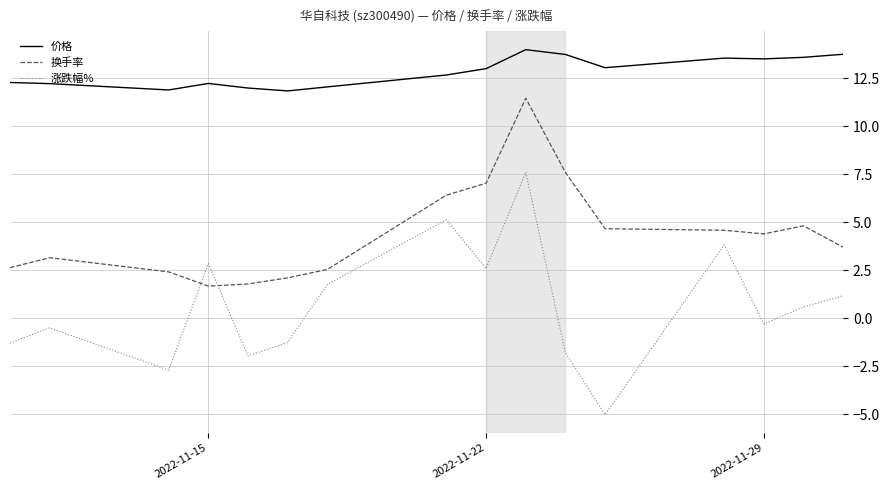

Rank the series by their average value, from highest to lowest.

价格, 换手率, 涨跌幅%